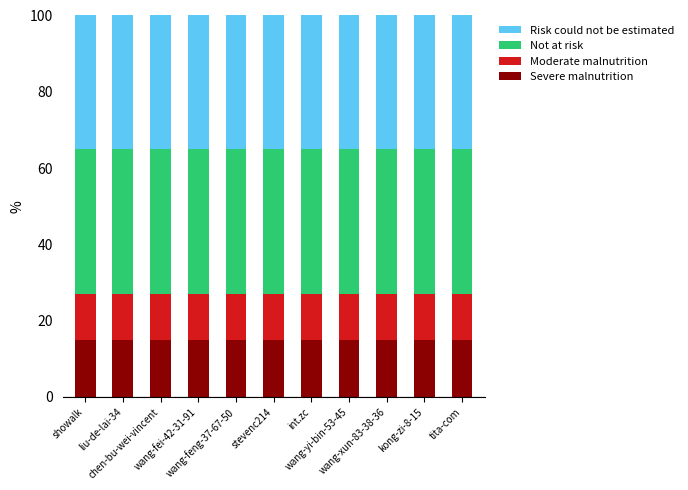

What is the maximum value for Severe malnutrition?

15